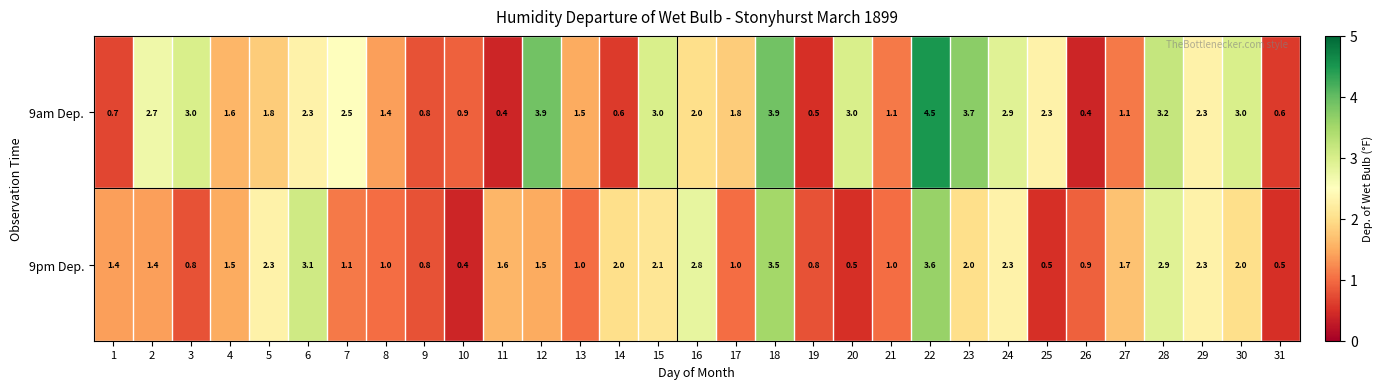

At how many categories does at least one series exceed 1?

26